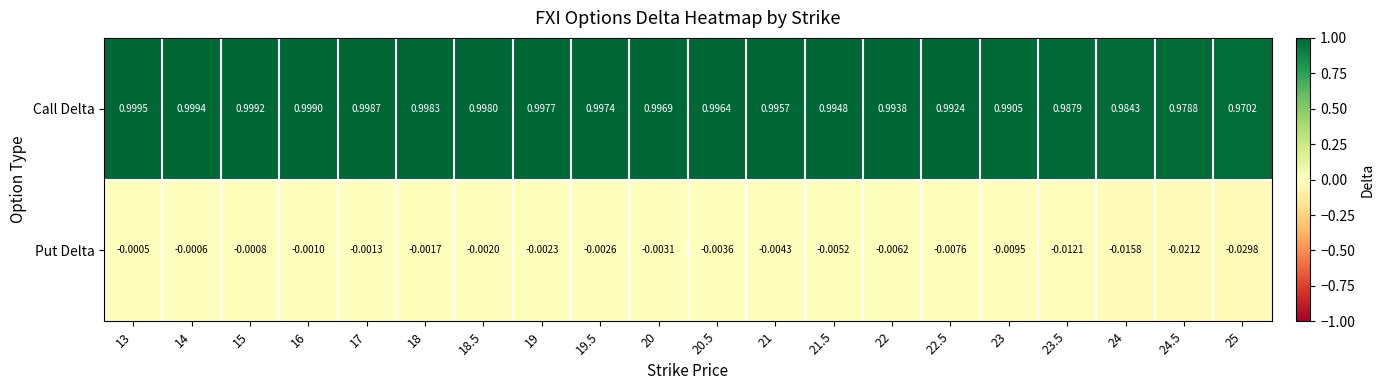

Rank the series at 23 from lowest to highest value.

Put Delta, Call Delta